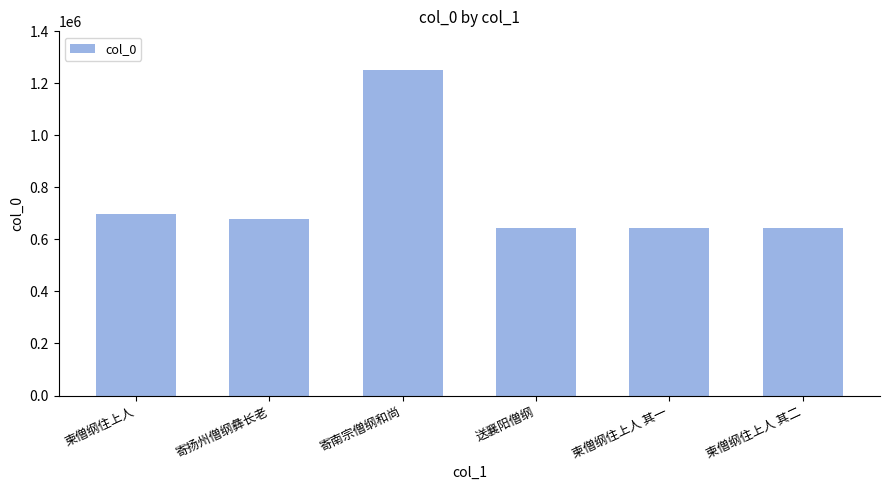

The value at 柬僧纲住上人 其一 is 643013. True or false?

True